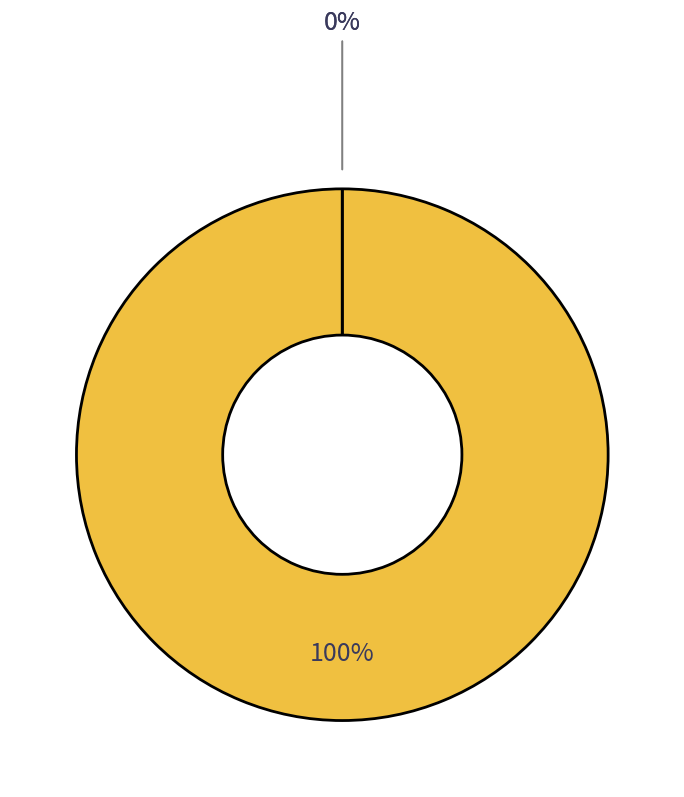

The 2:4 slice represents 18% of the pie. True or false?

False